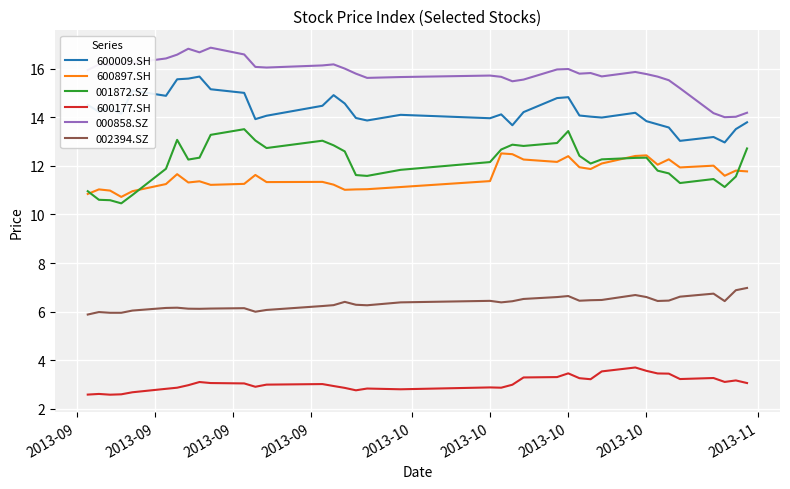

Which series has the largest total across all categories?

000858.SZ